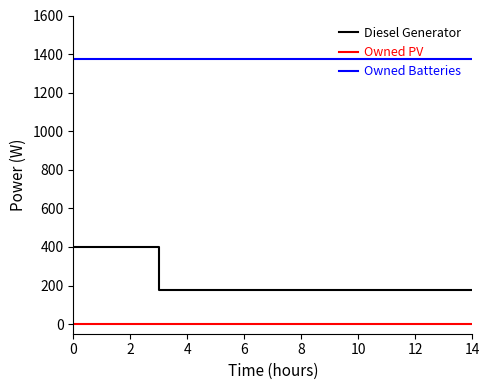

Does the chart have visible grid lines?

No